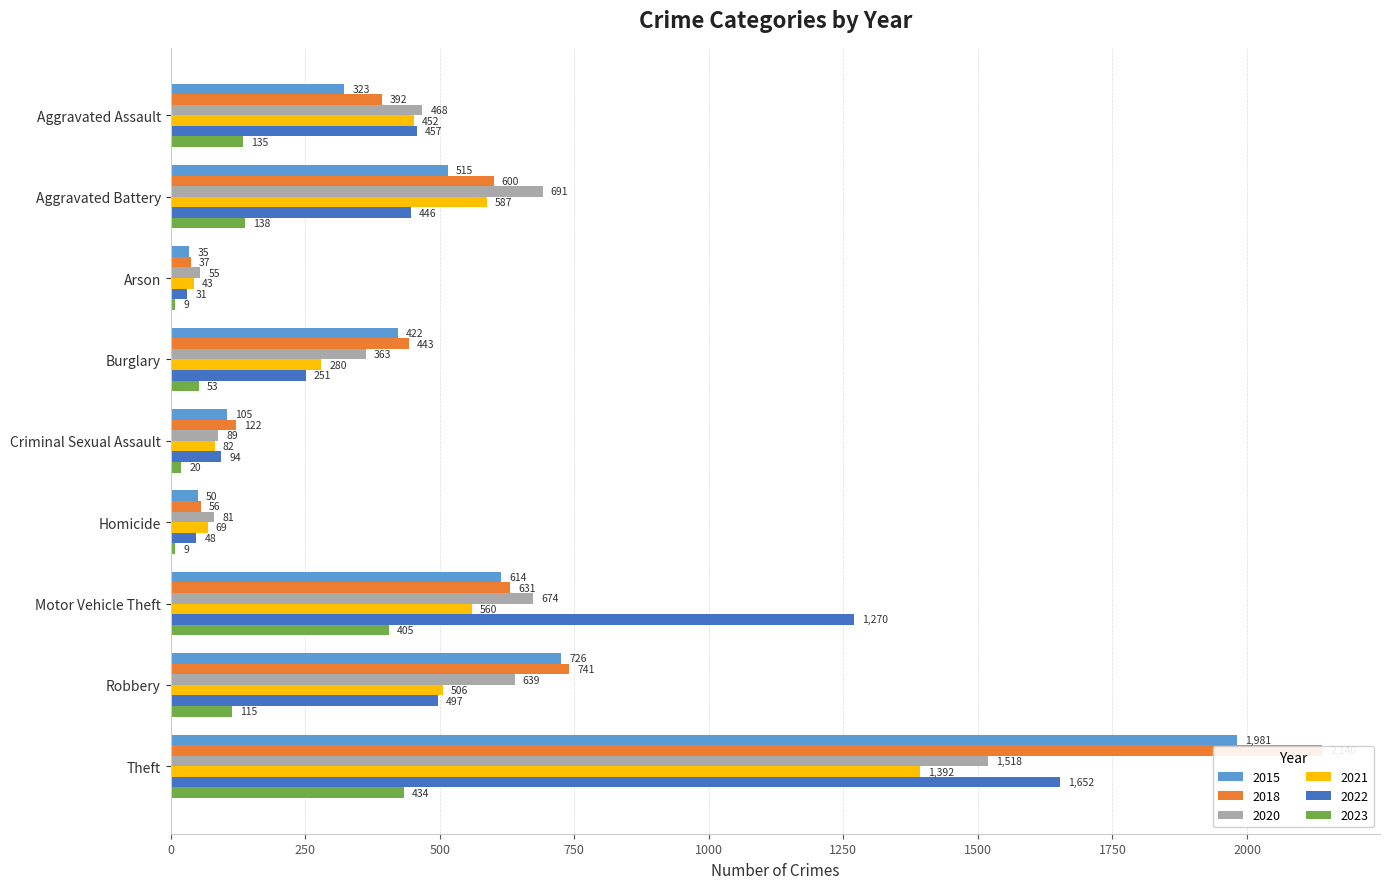

The value of 2023 at Criminal Sexual Assault is 20. True or false?

True